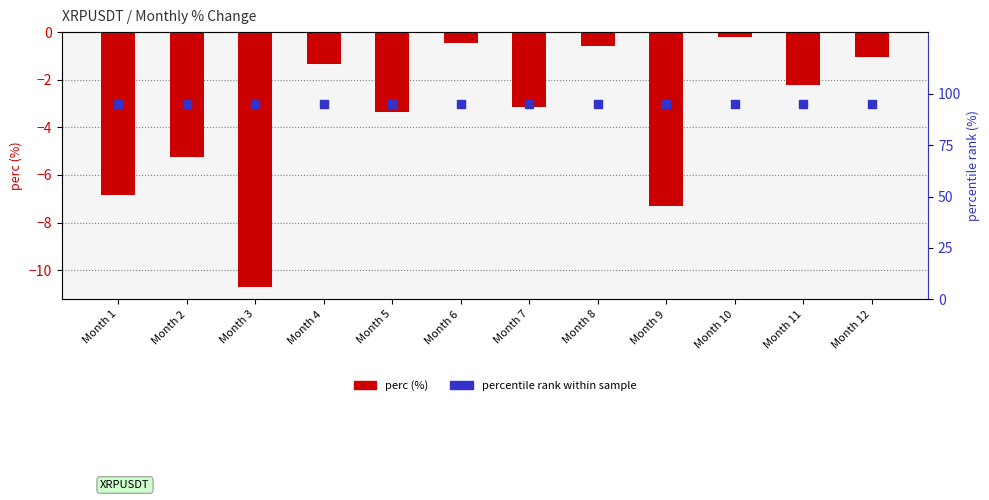

What is the total value across all series at Month 11?

92.8